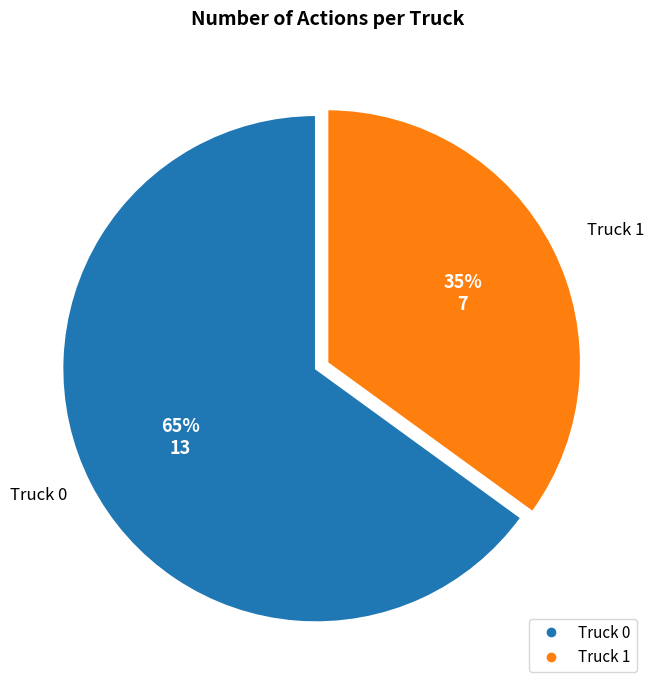

How many slices are in this pie chart?

2